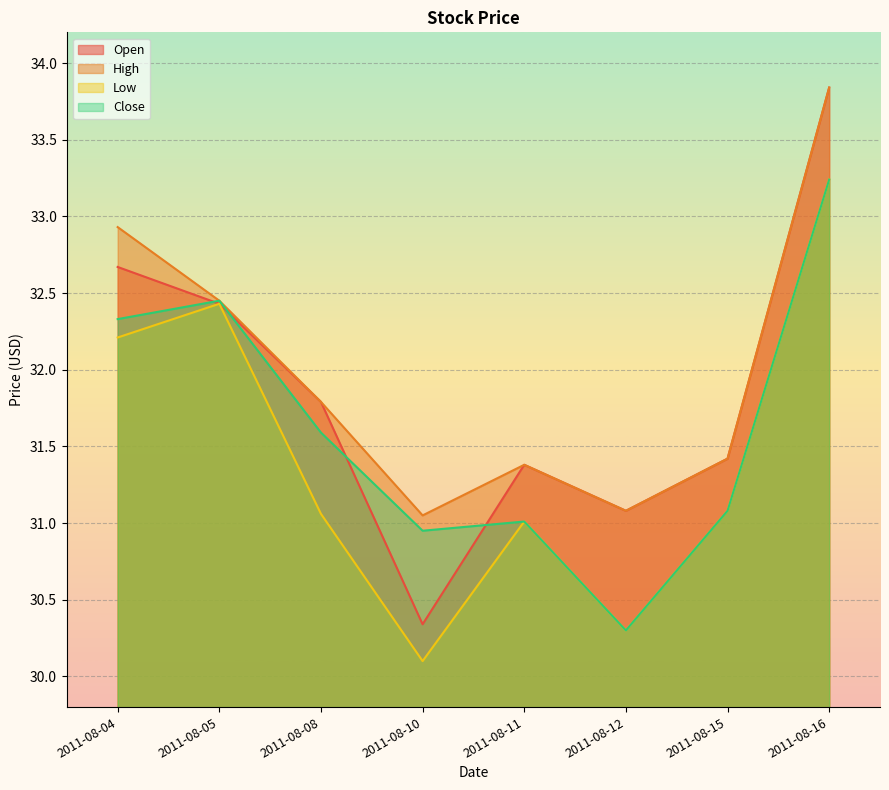

Where is Open nearest to the value 32?

2011-08-08